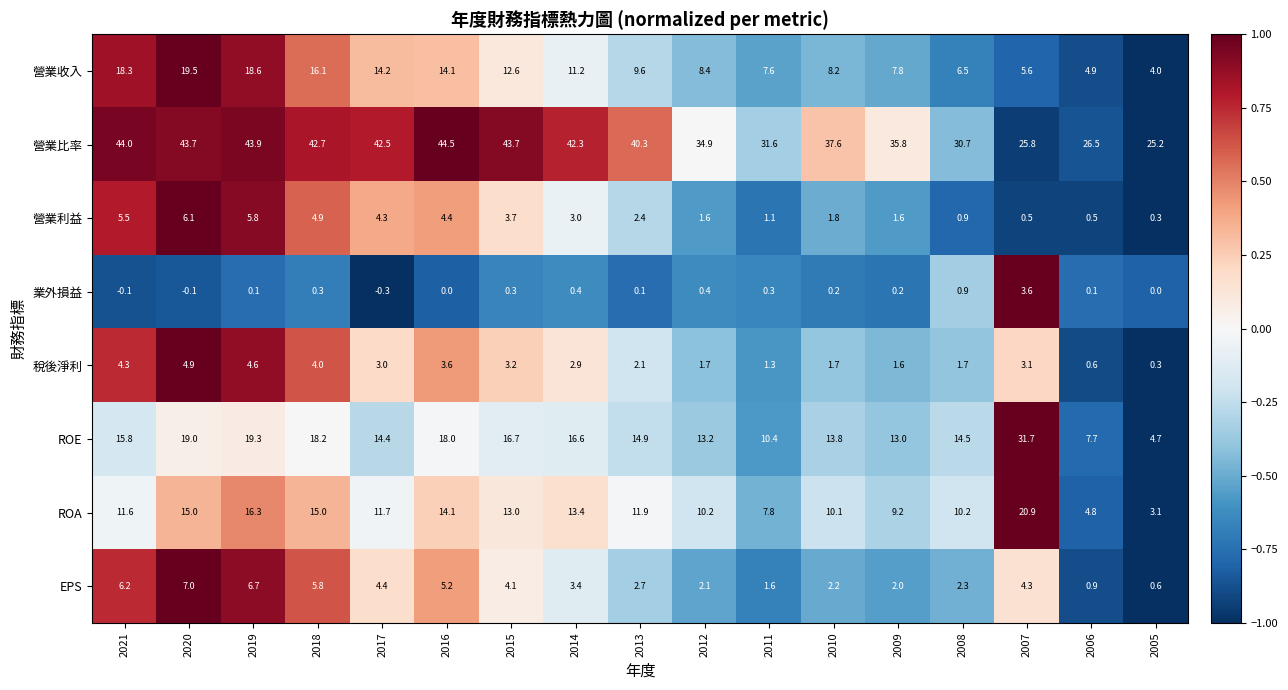

How many values in 業外損益 are below zero?

3